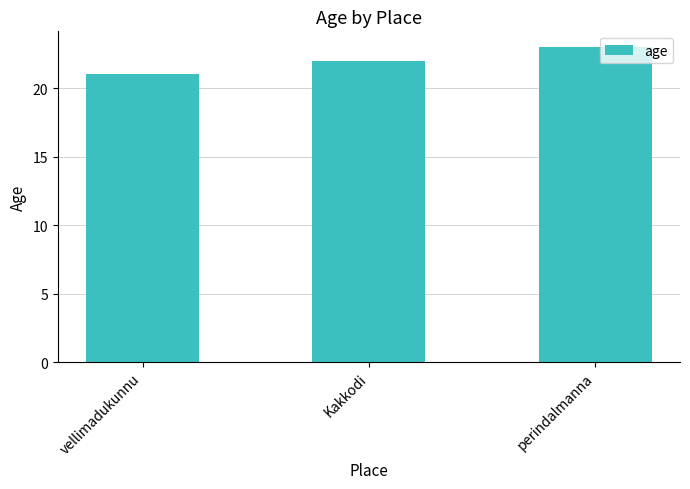

What is the label of the 3rd bar from the right?

vellimadukunnu